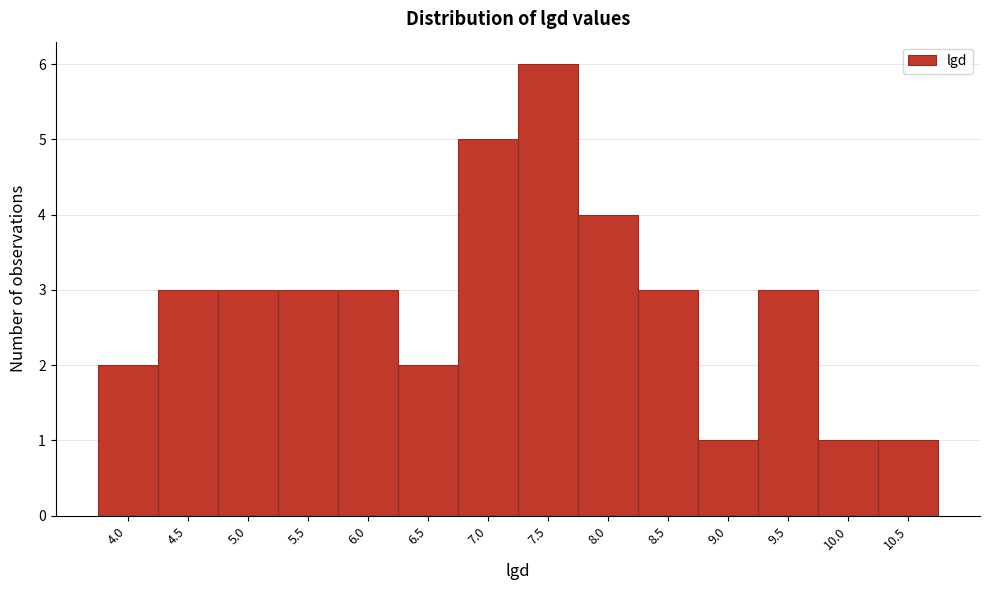

Reading left to right, list all the values displayed in this chart.

4.0=2	4.5=3	5.0=3	5.5=3	6.0=3	6.5=2	7.0=5	7.5=6	8.0=4	8.5=3	9.0=1	9.5=3	10.0=1	10.5=1